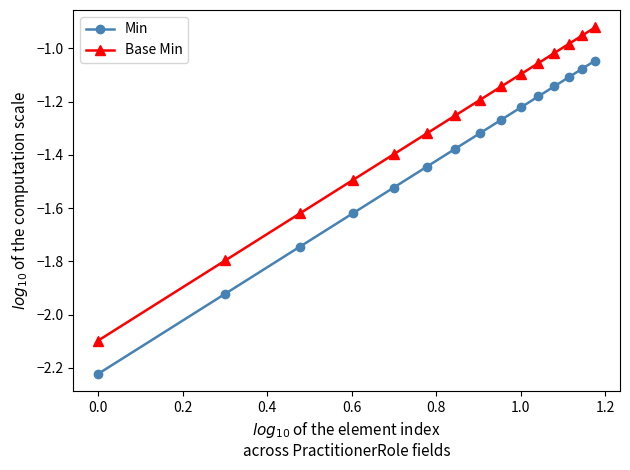

What is the difference between the maximum and minimum values in the Base Min series?

1.2